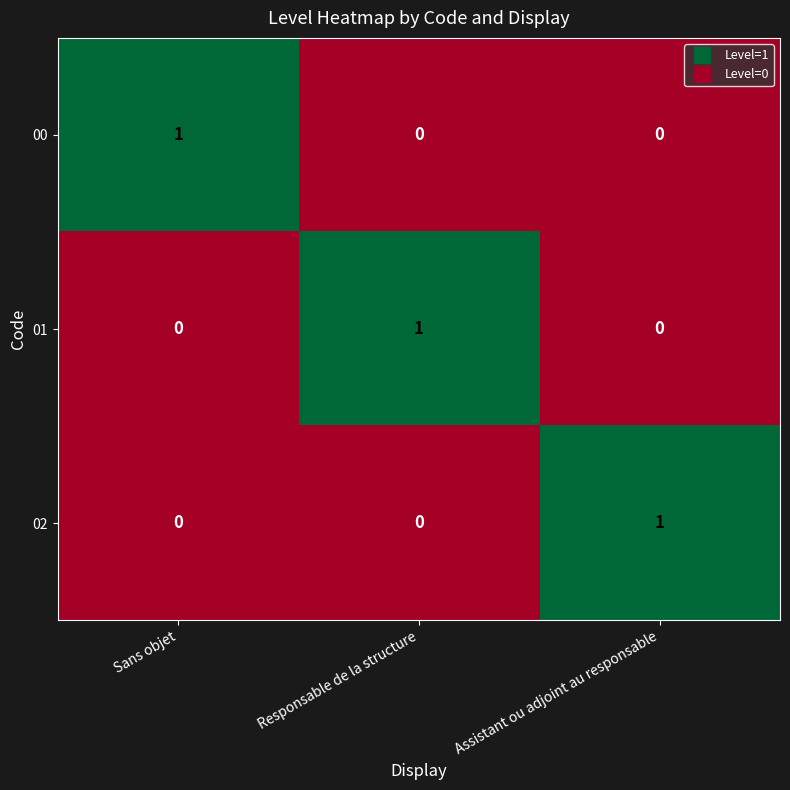

At which label does 01 reach its peak?

Responsable de la structure